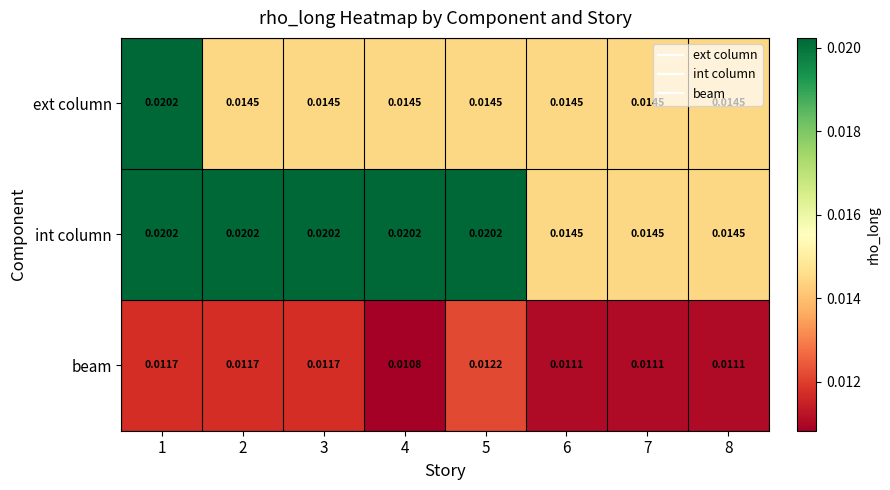

Which series has the largest total across all categories?

int column